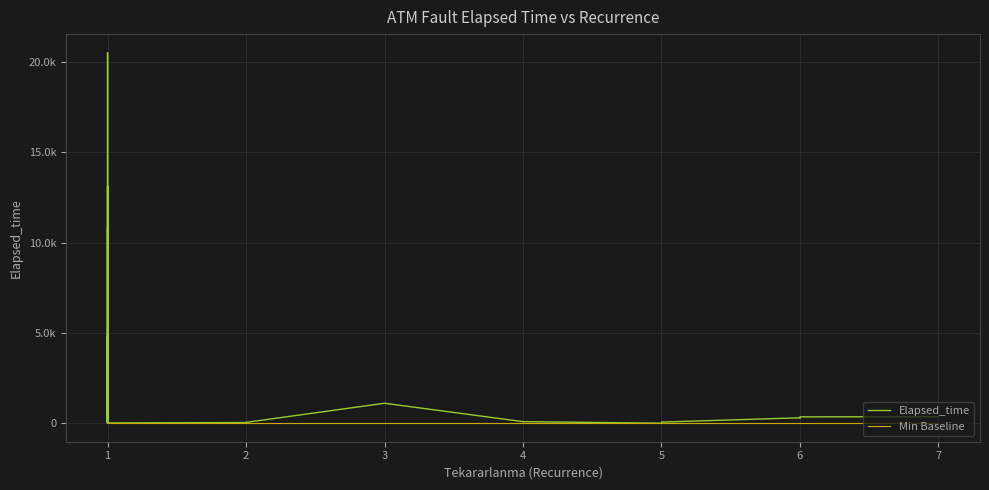

What is the sum of all Elapsed_time values?

86710